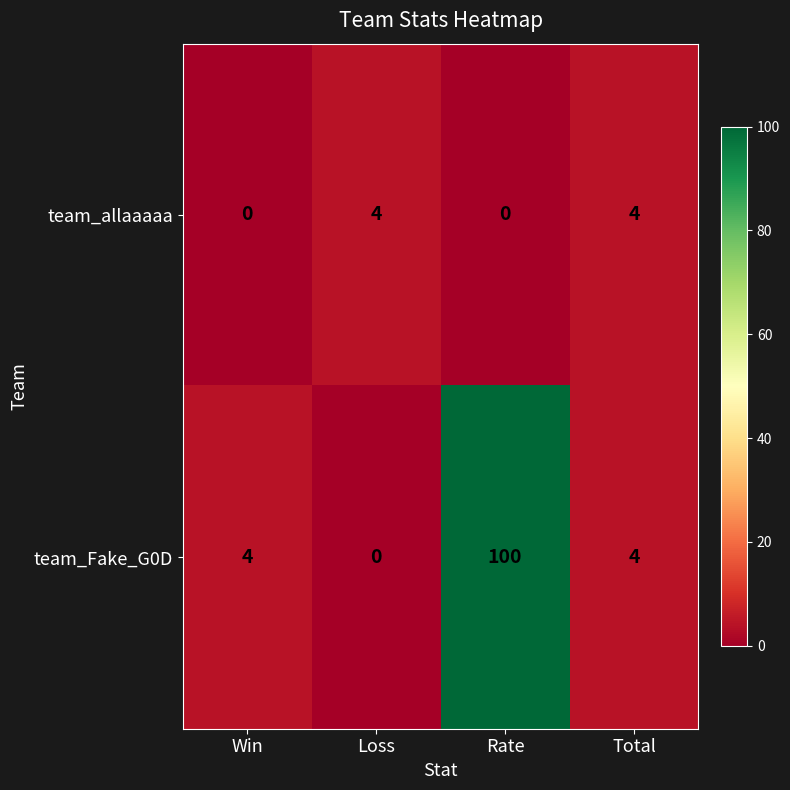

How many categories are shown in the chart?

4